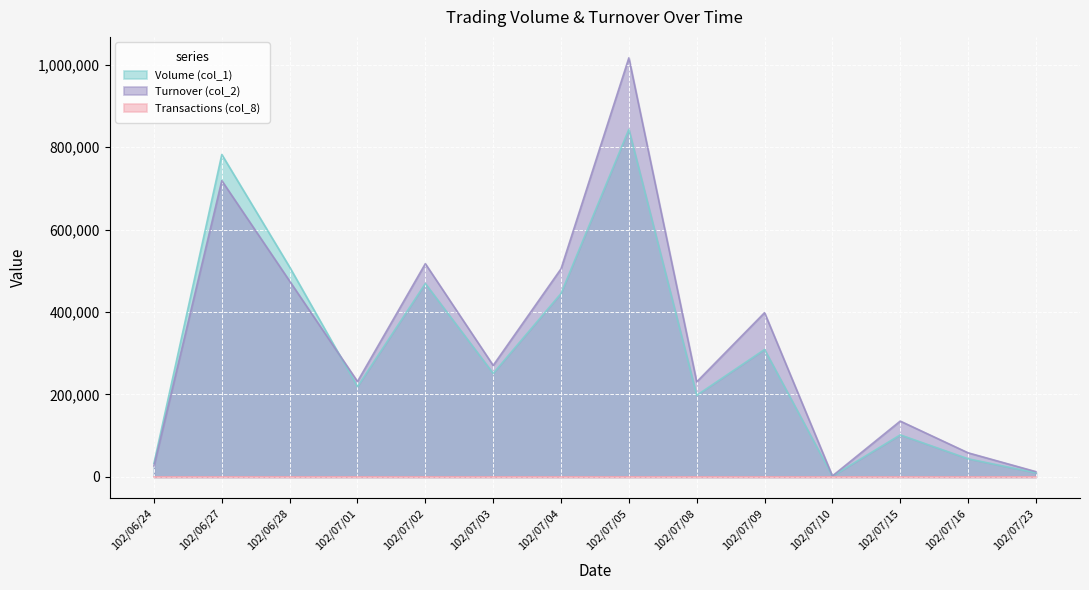

Between 102/07/16 and 102/07/05, which is larger?

102/07/05